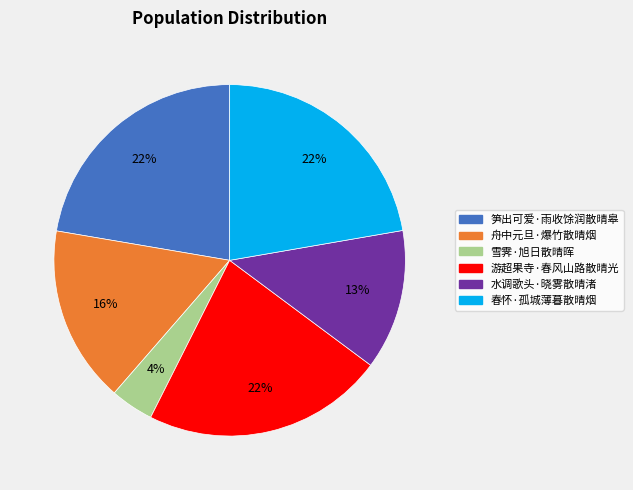

How many segments does this pie chart have?

6